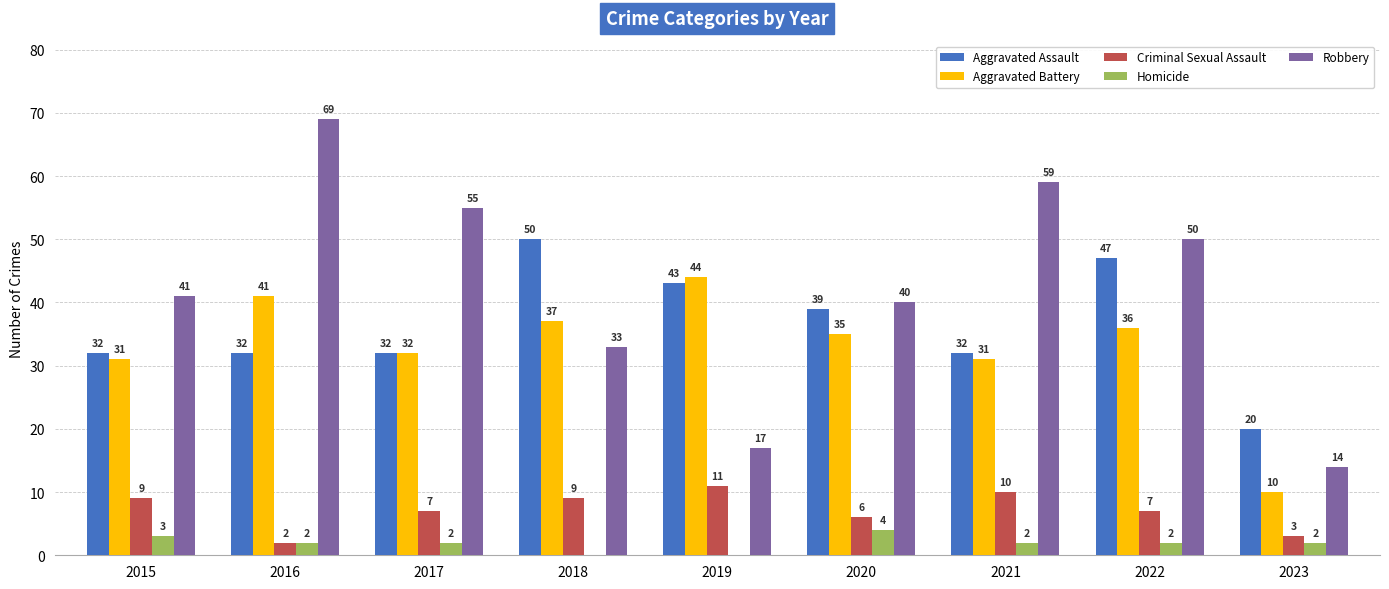

What are all the series names shown in the legend?

Aggravated Assault, Aggravated Battery, Criminal Sexual Assault, Homicide, Robbery